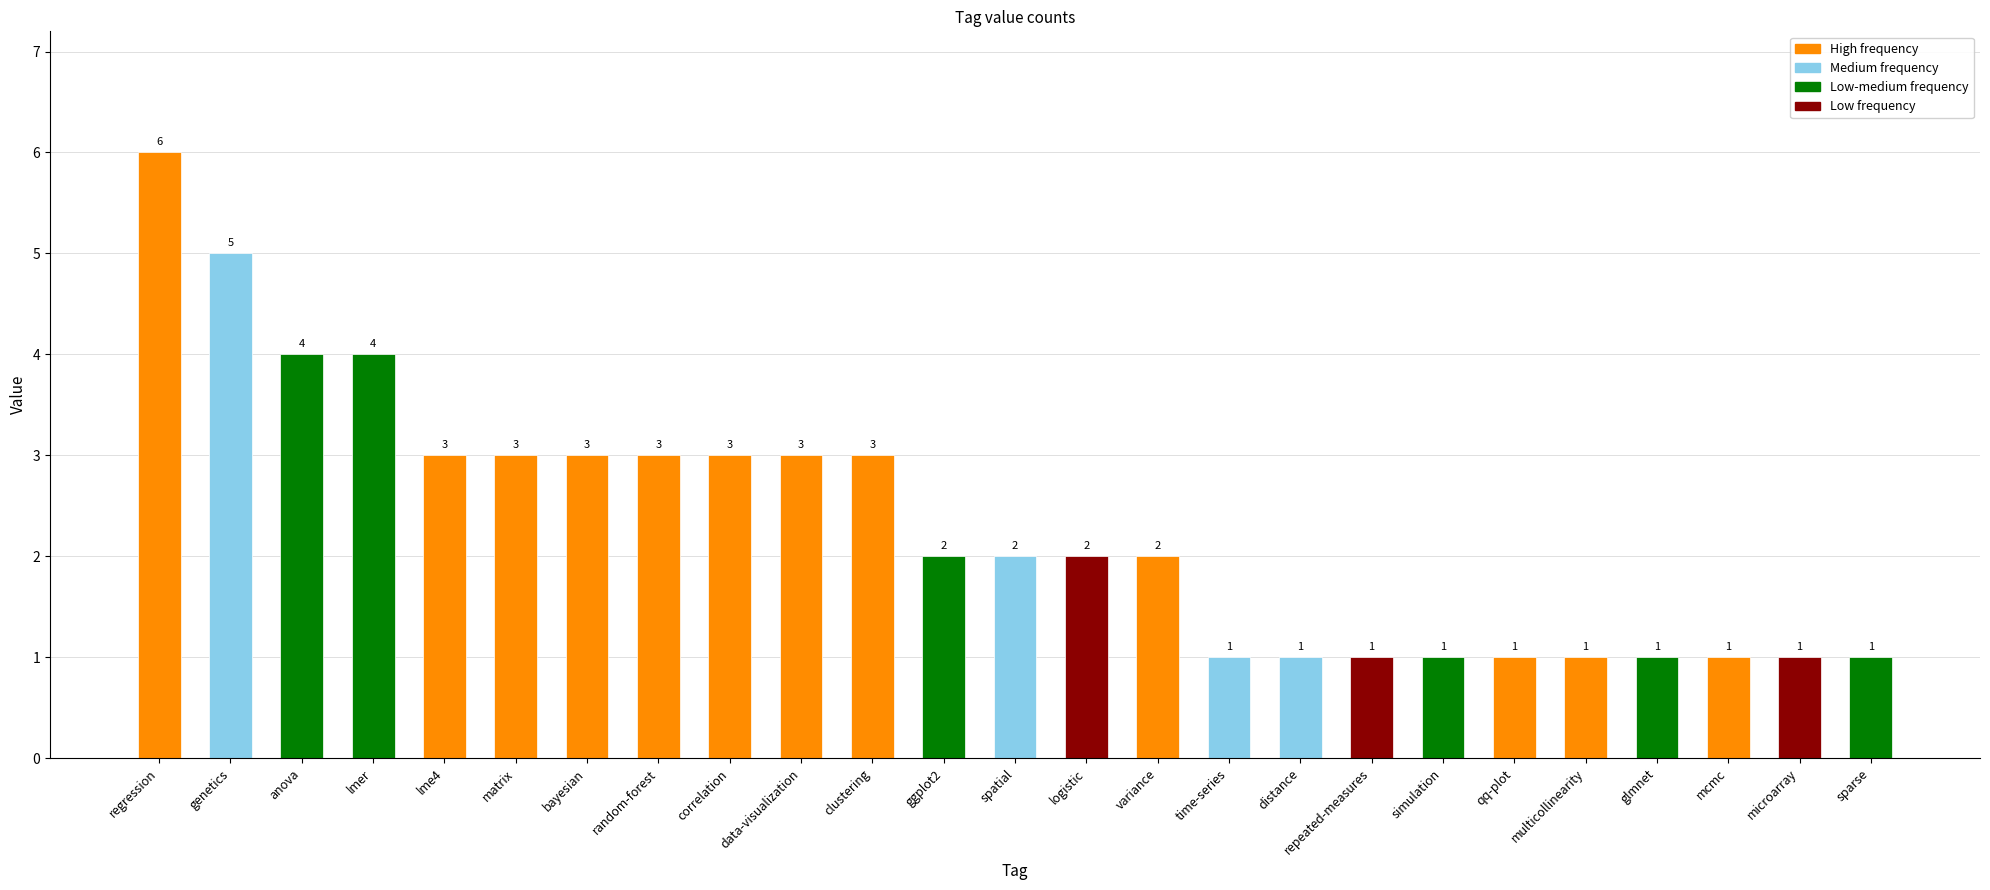

At which category does the chart reach its peak across all series?

regression